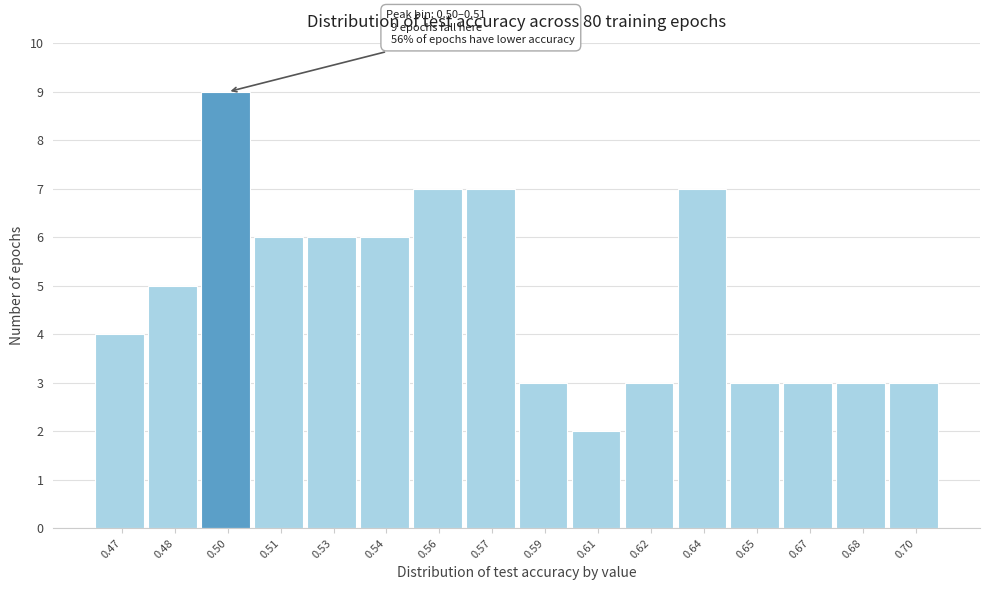

Reading left to right, what are all the values shown in this chart?

4	5	9	6	6	6	7	7	3	2	3	7	3	3	3	3